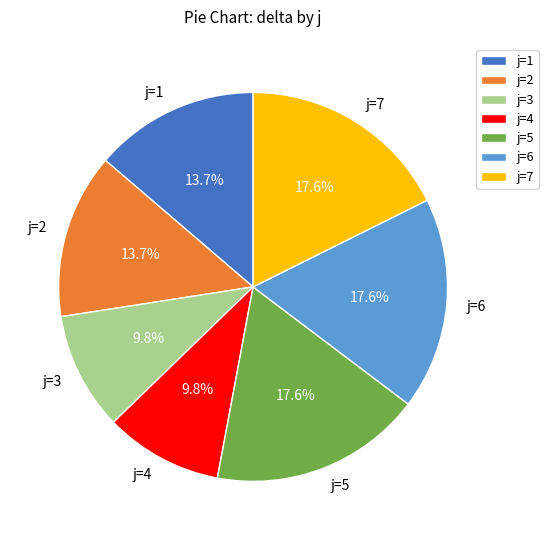

Does j=3 represent more than half of the total?

No